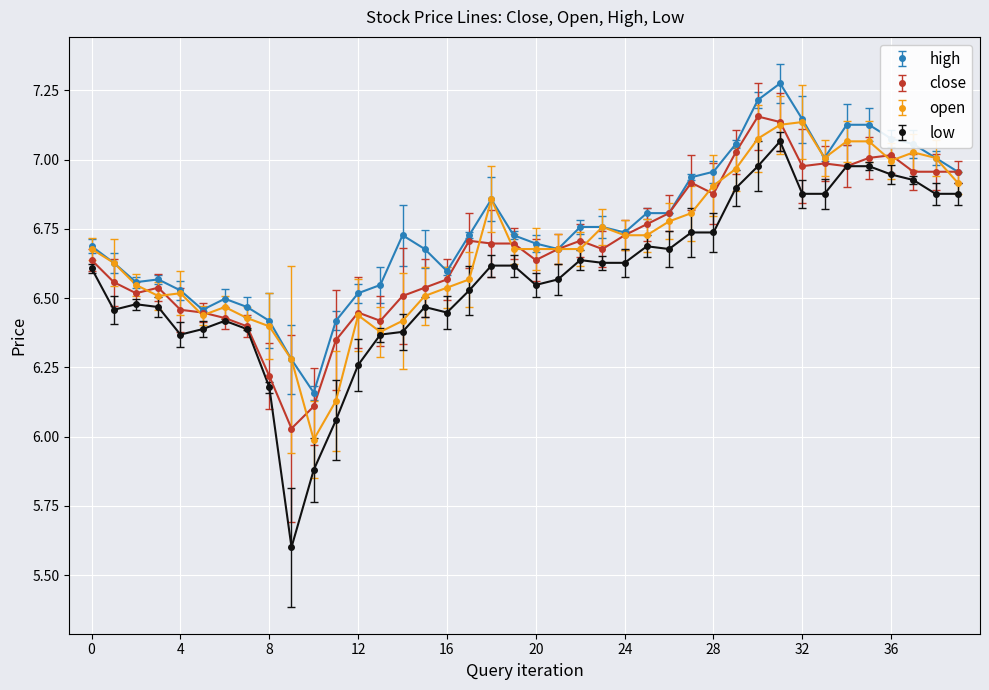

True or false: high and low intersect in this chart.

False